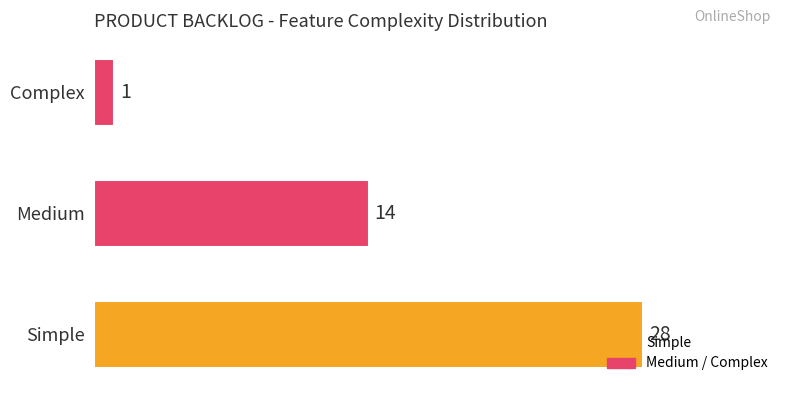

Which has a higher value, Simple or Complex?

Simple